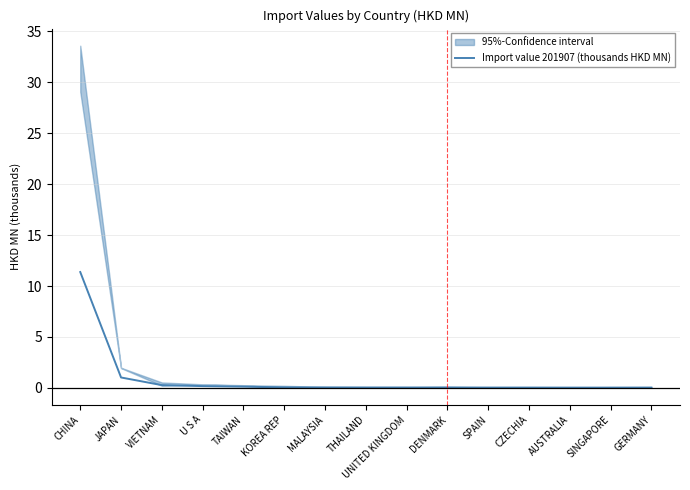

How many lines are shown in the chart?

1